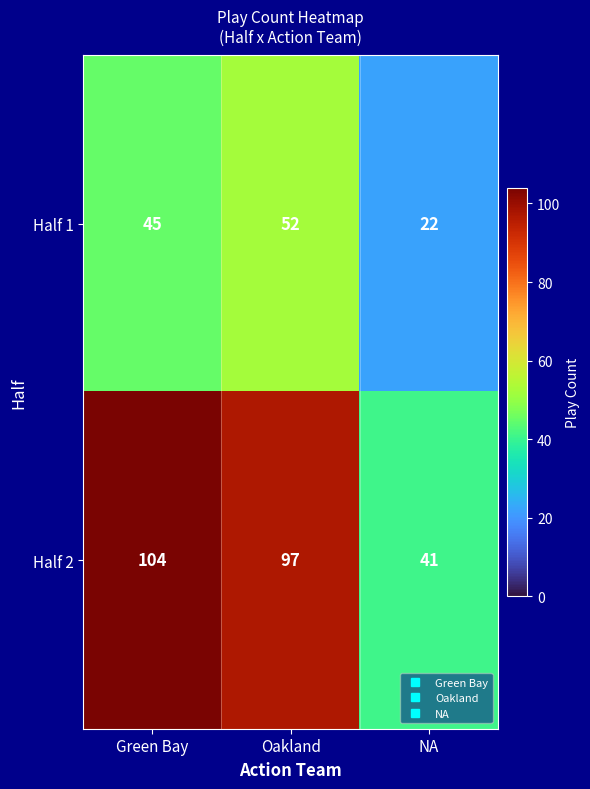

Reading left to right, what are all the values shown in this chart?

Half 1: 45	52	22
Half 2: 104	97	41